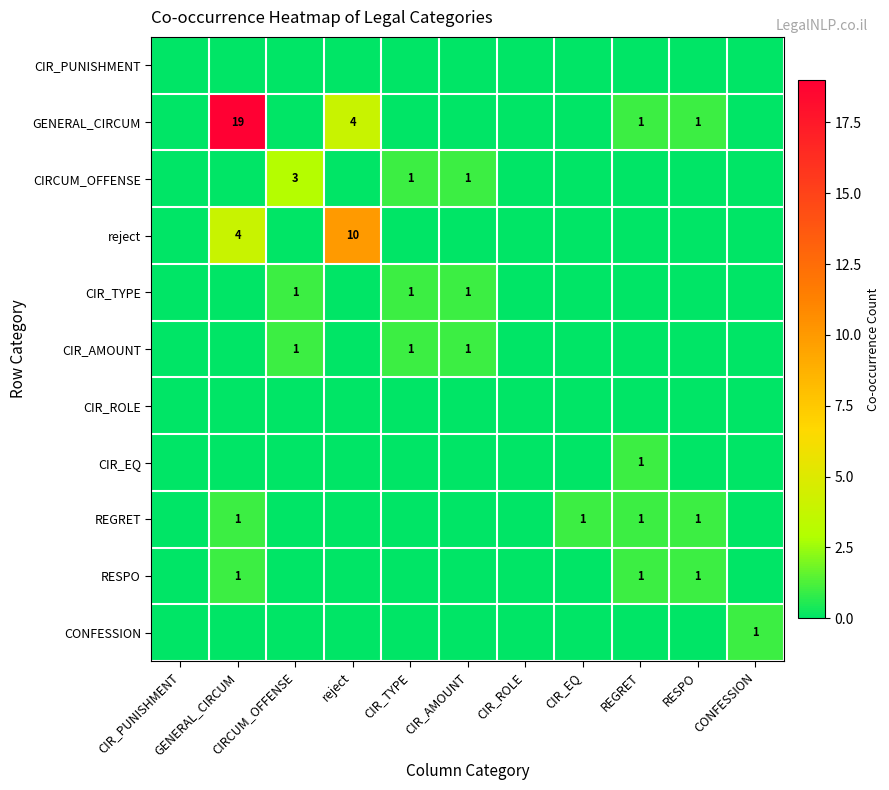

Which series has the largest range (max minus min)?

GENERAL_CIRCUM